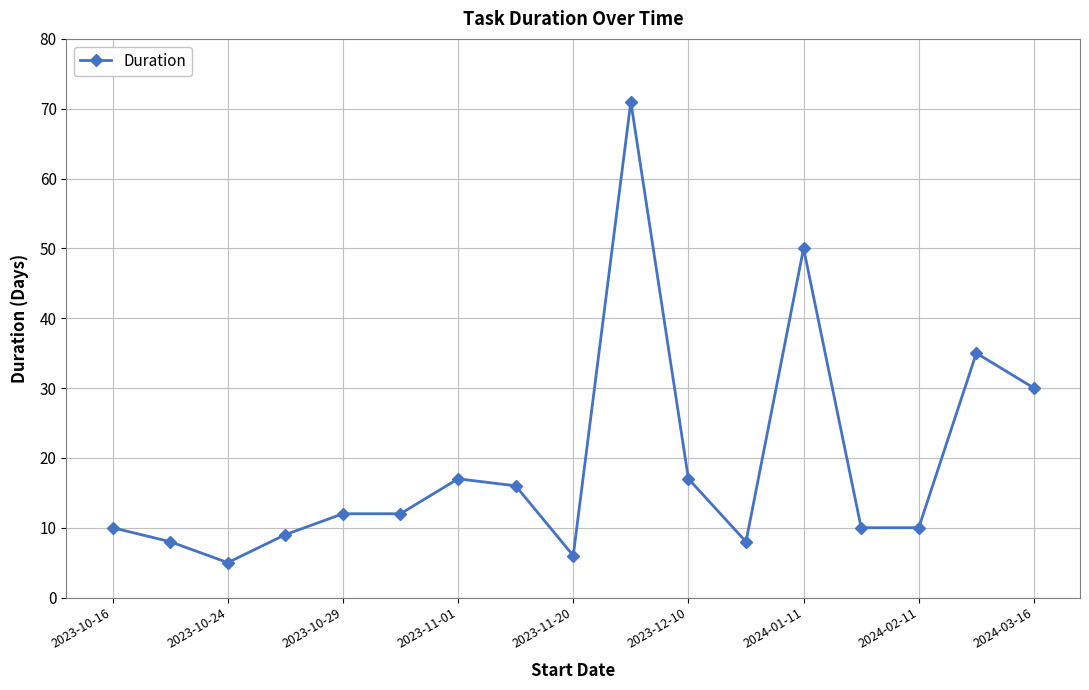

What is the maximum value shown in the chart?

71